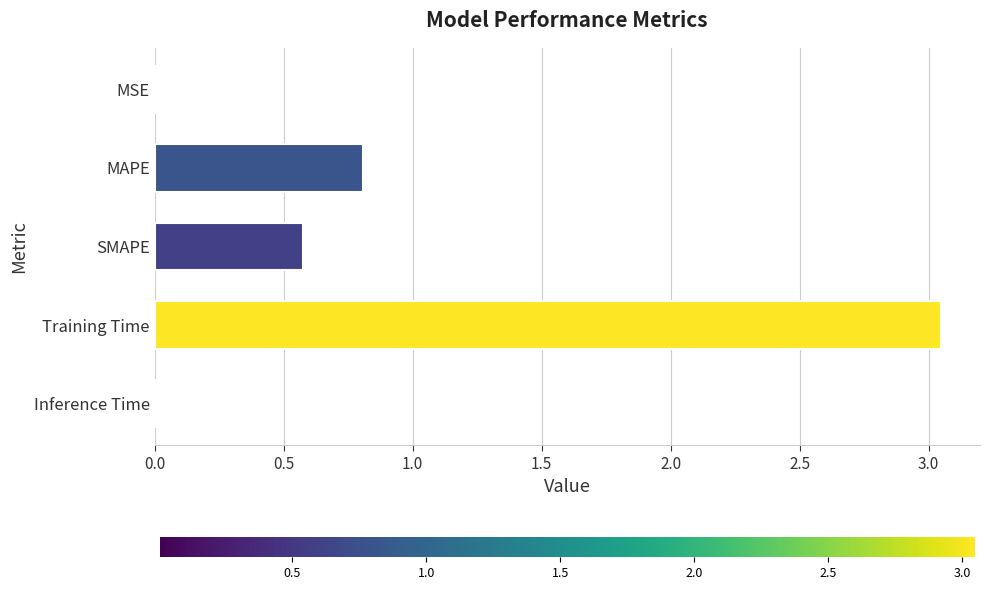

What is the sum of all values?

4.4